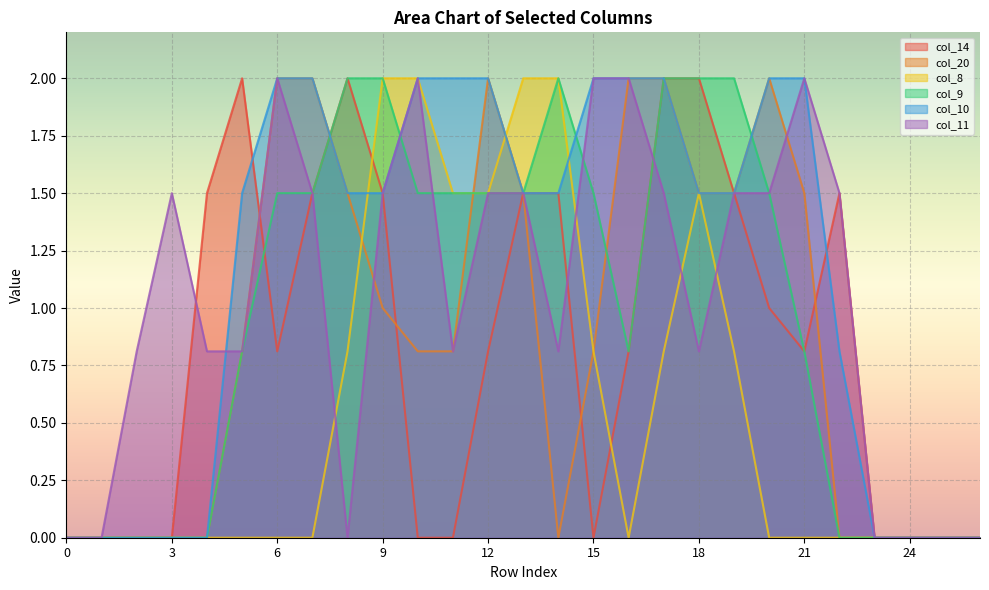

How many data points in col_8 are above 0?

11